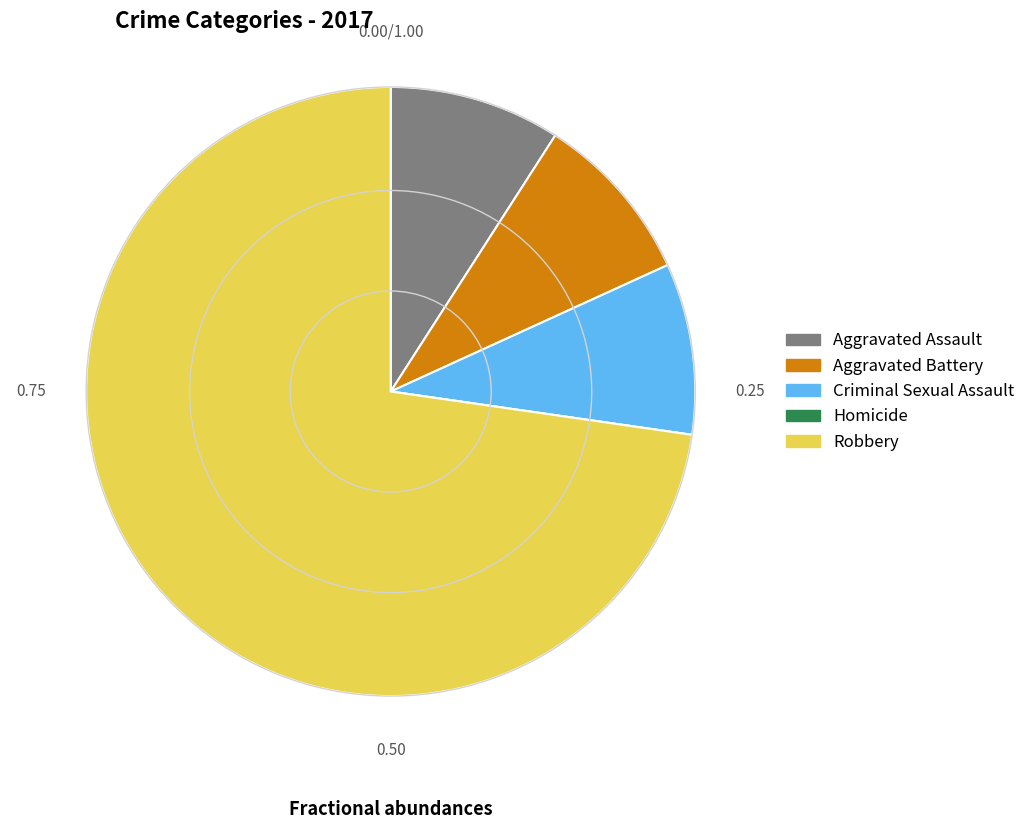

Which slice is the largest?

Robbery